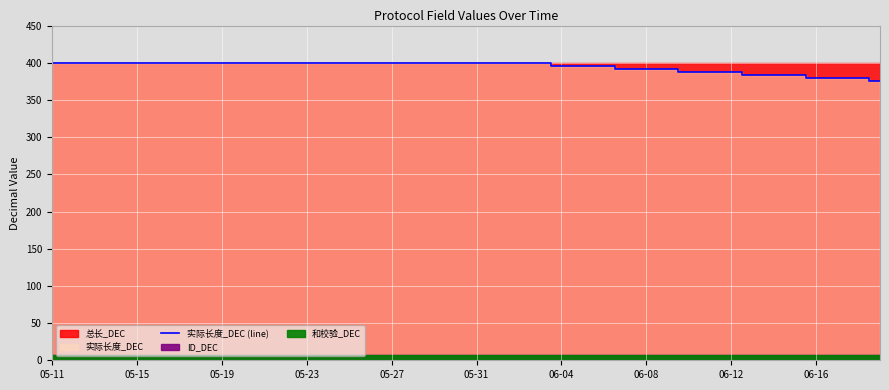

What is the approximate value at 25?

396